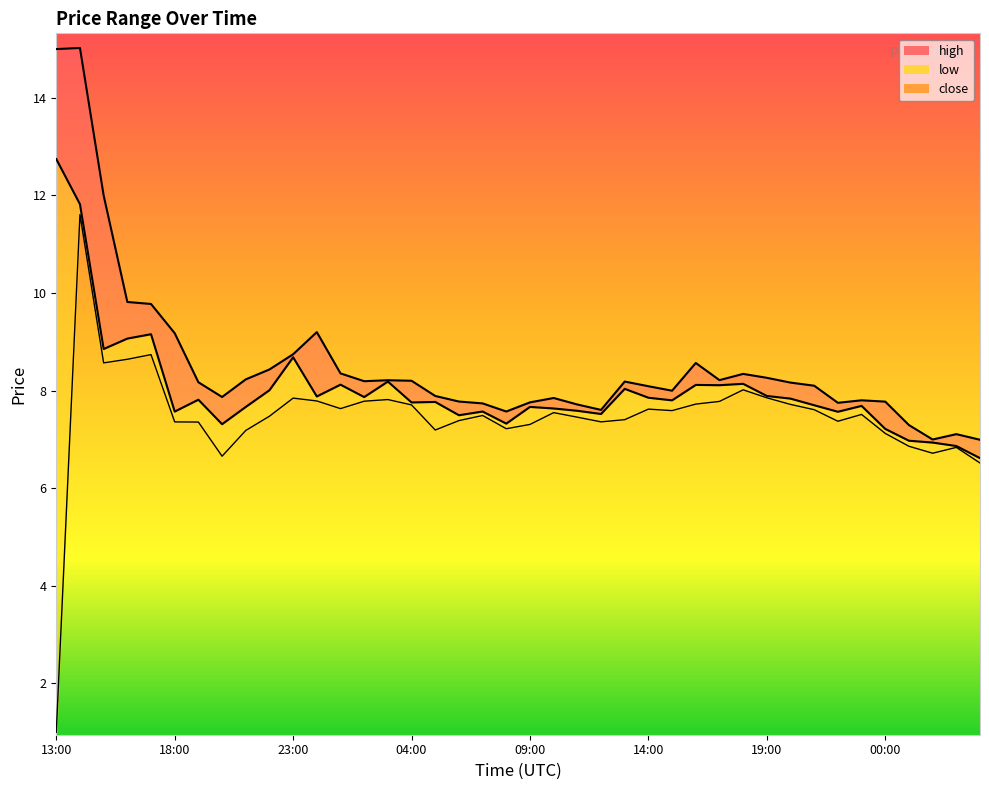

How many data points does each series have?

40